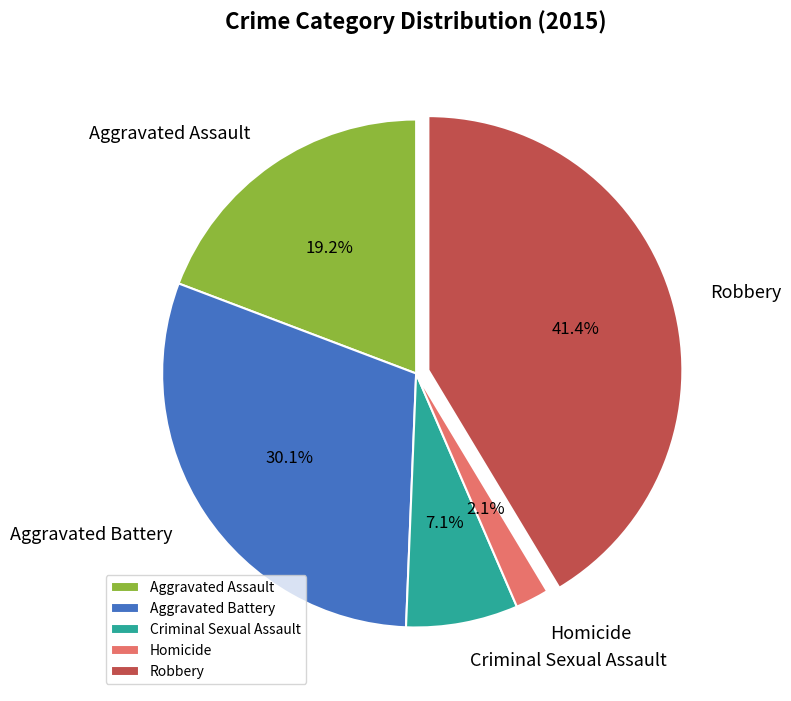

What percentage is the Homicide slice, to the nearest percent?

2%